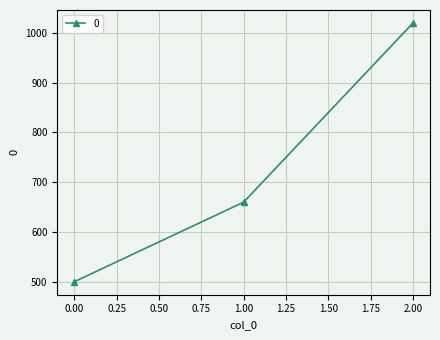

What is the smallest value displayed?

500